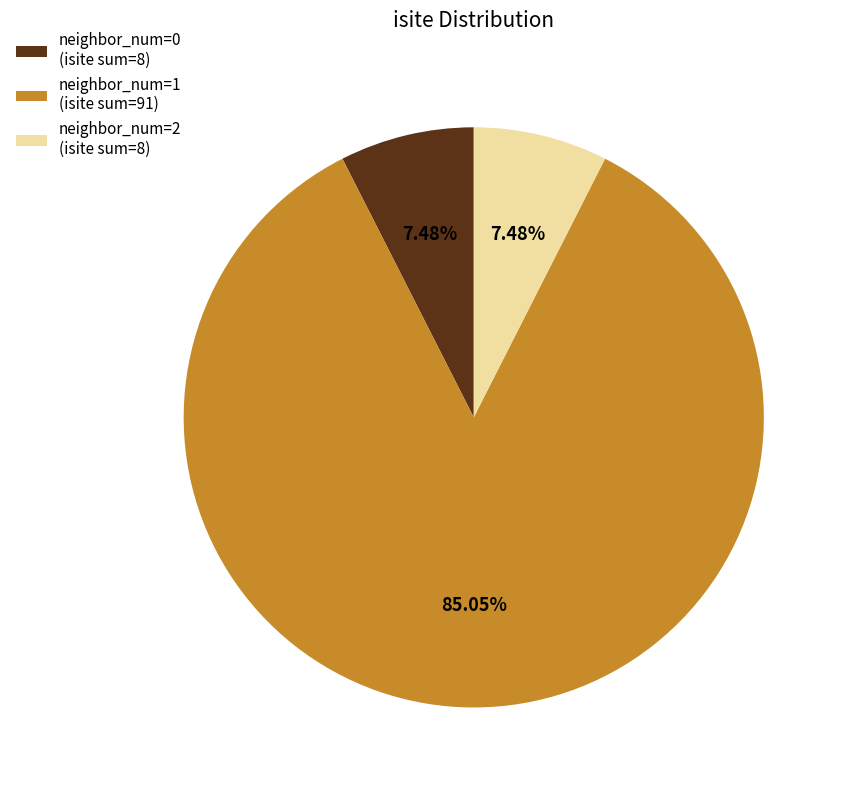

What is the largest slice in the pie chart?

neighbor_num=1 (isite sum=91)